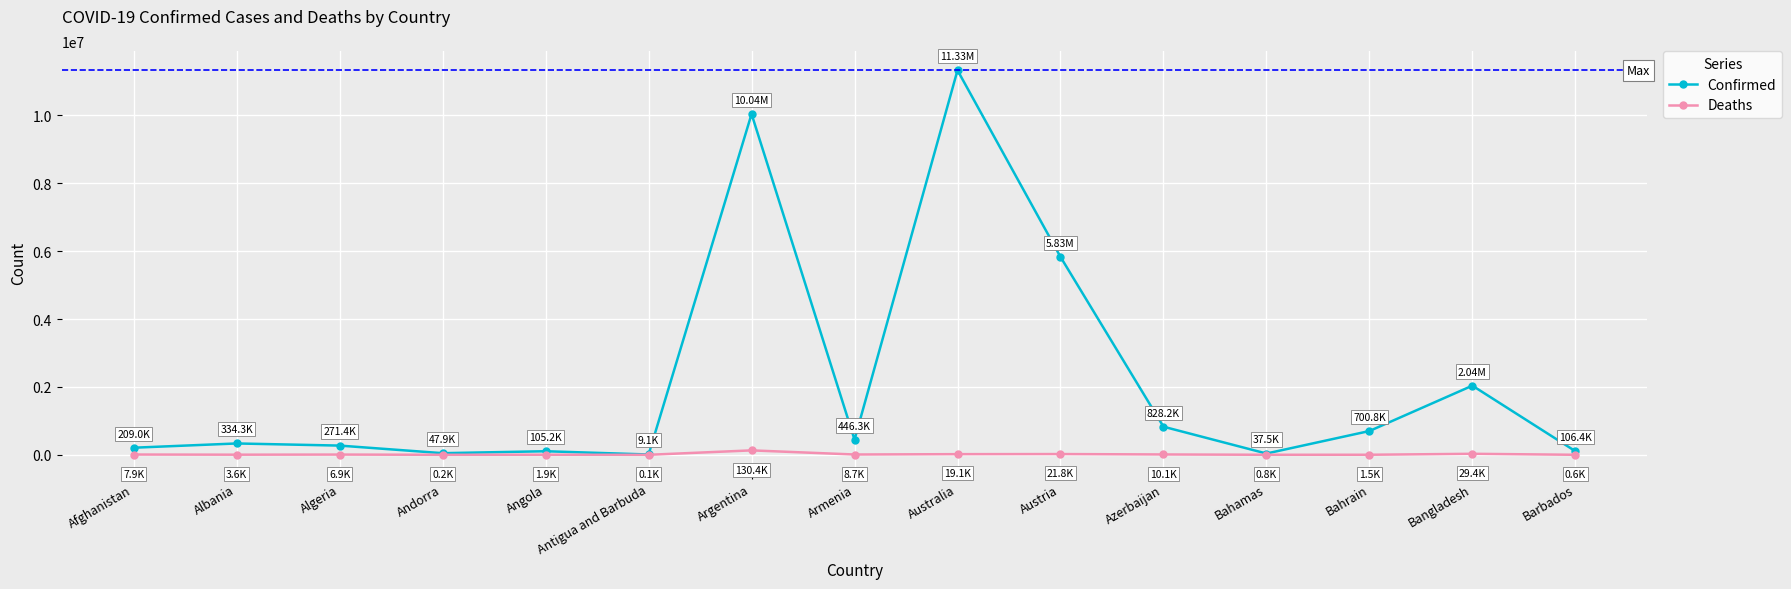

Where is Confirmed nearest to the value 5669724?

Austria